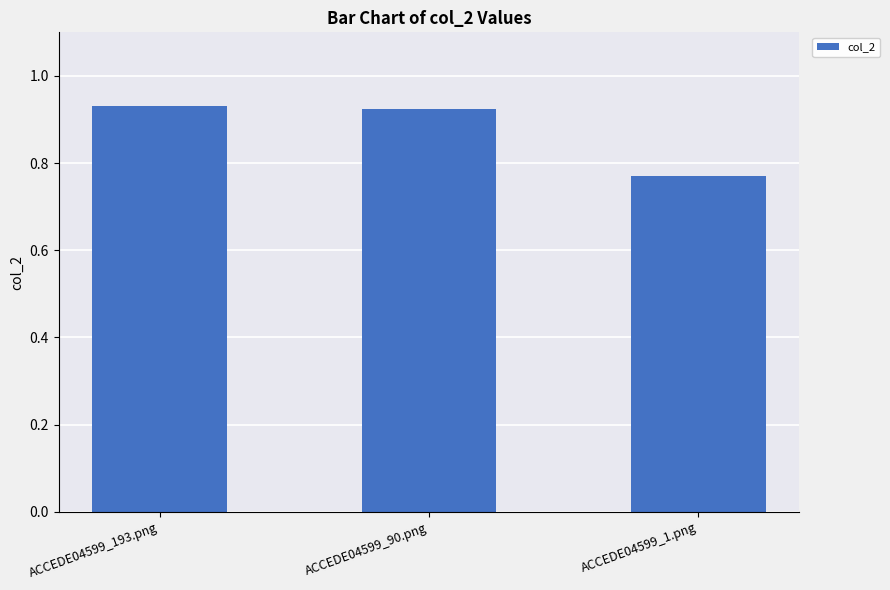

Which label corresponds to the smallest value in the chart?

ACCEDE04599_1.png